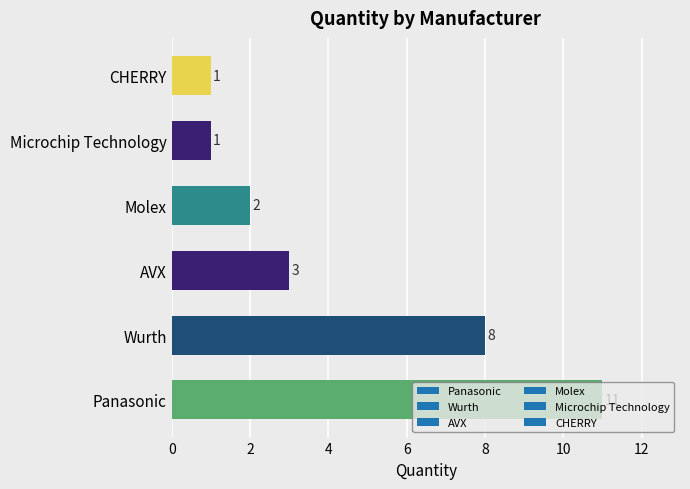

The value at Wurth is 12. True or false?

False